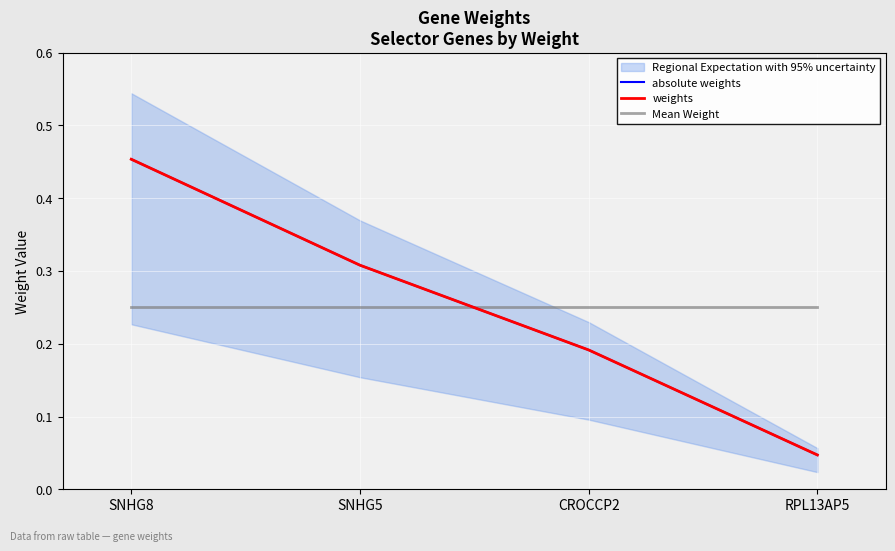

Read the absolute weights value at CROCCP2.

0.2